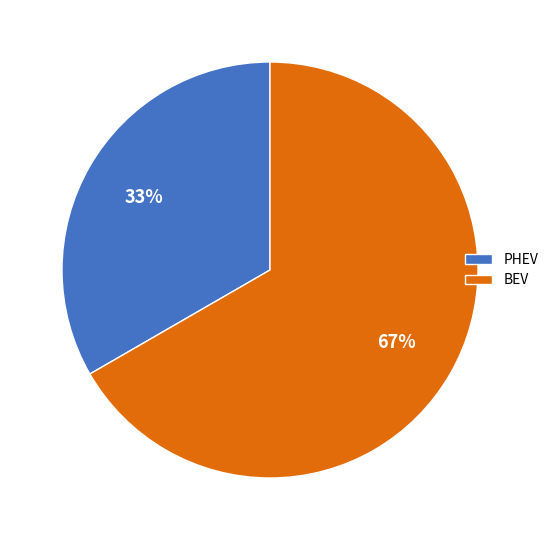

To the nearest percent, what portion does BEV represent?

67%